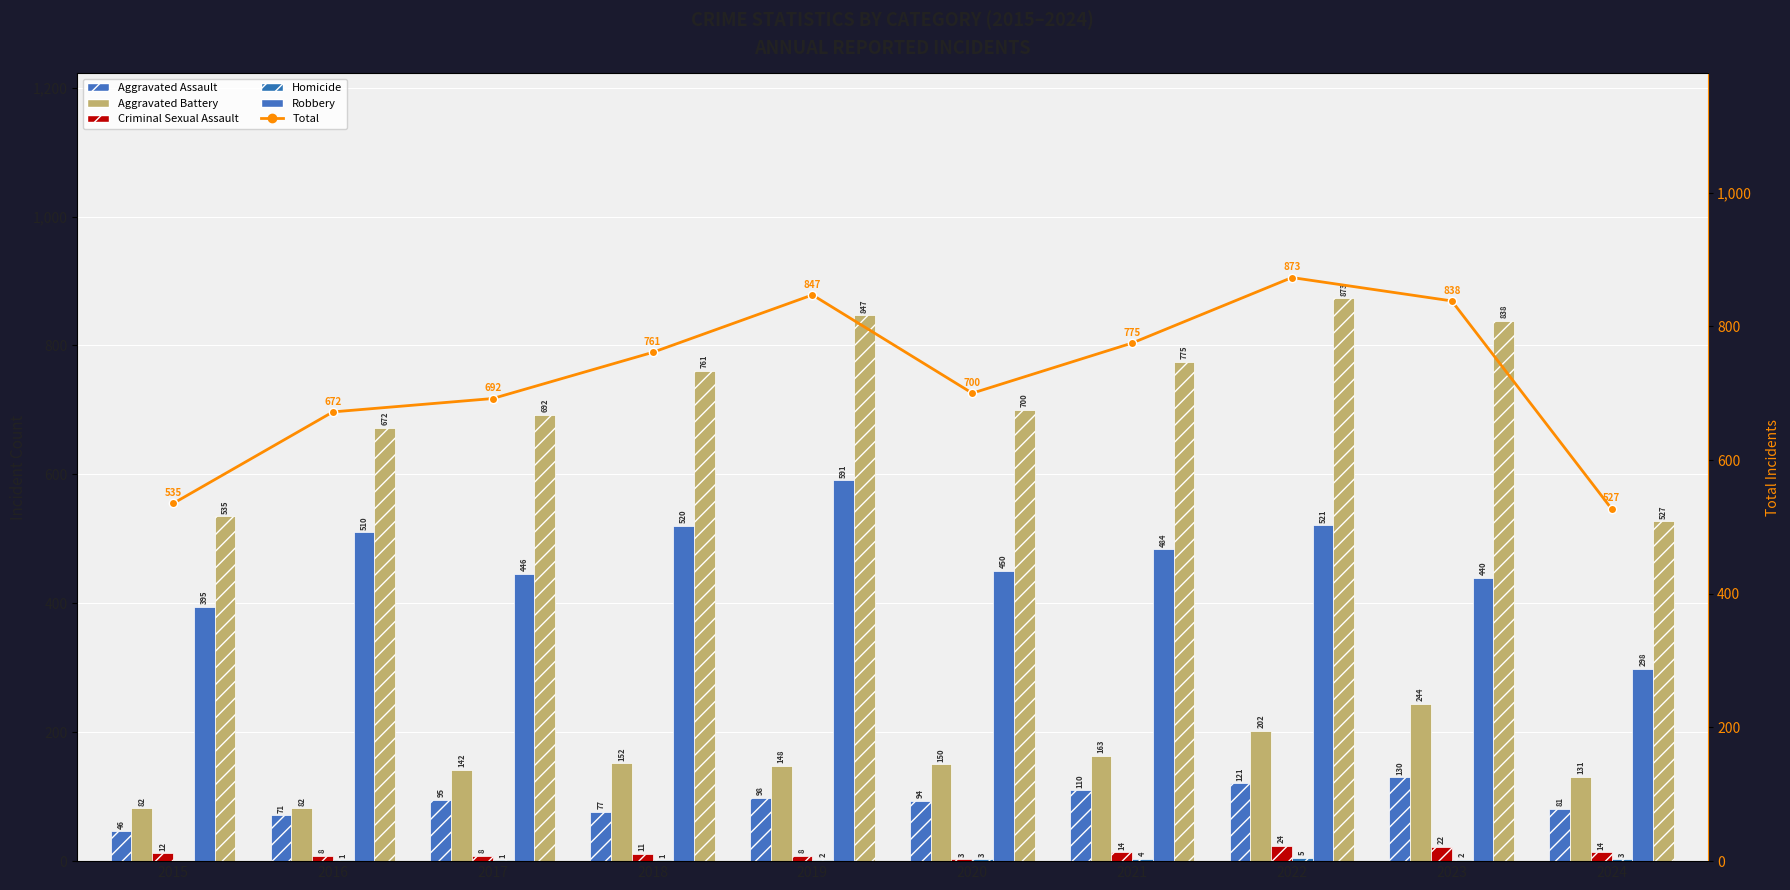

What is the average value of the Total series?

722